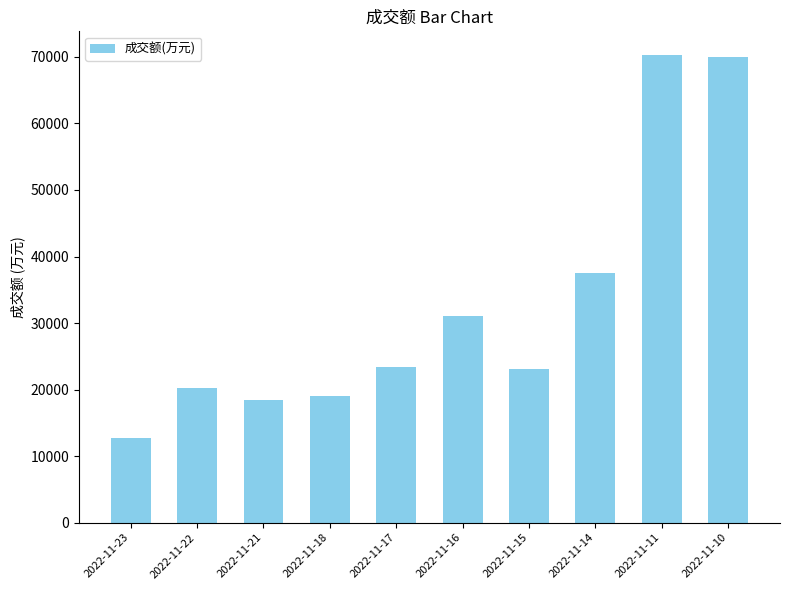

Is it true that the value at 2022-11-18 is 9449?

False